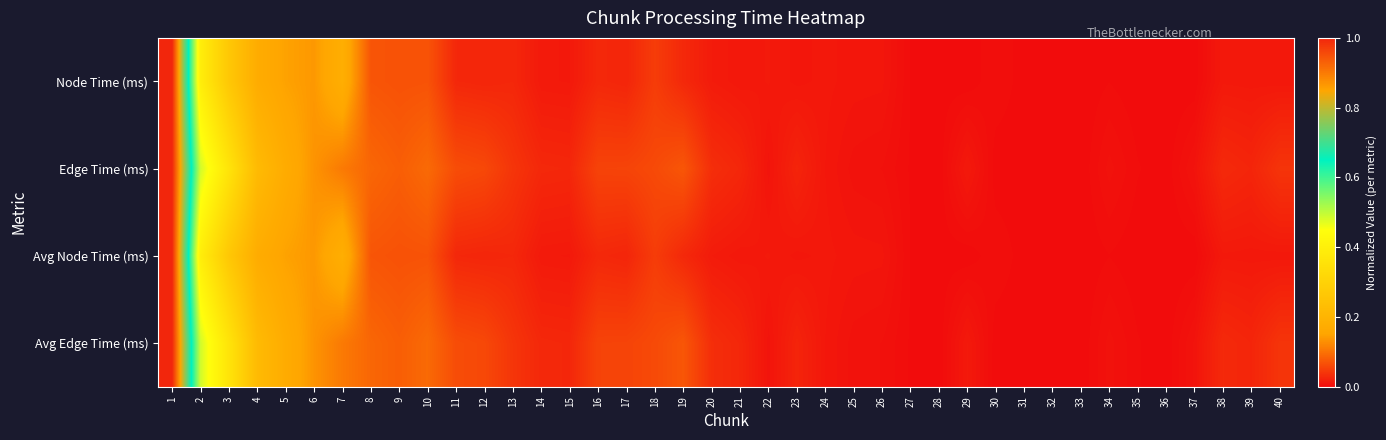

At 17, list the series in order from largest to smallest.

Edge Time (ms), Avg Edge Time (ms), Node Time (ms), Avg Node Time (ms)